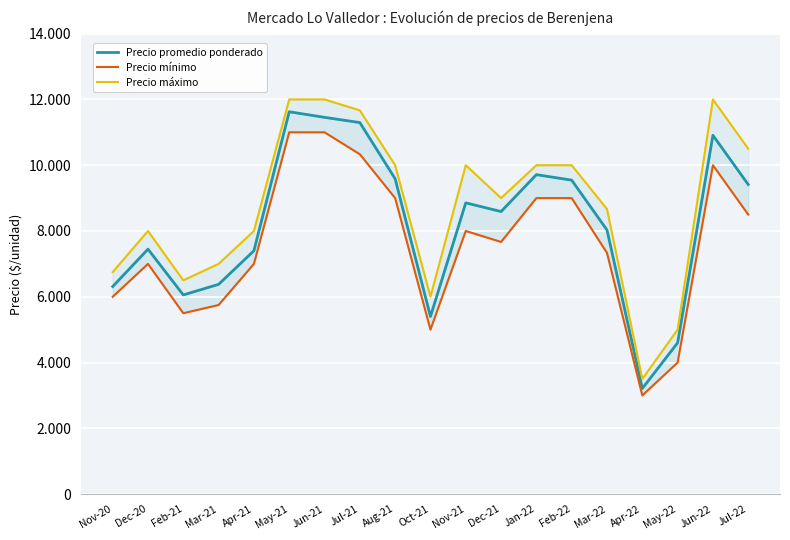

Is it true that Precio mínimo equals 4030 at Mar-22?

False